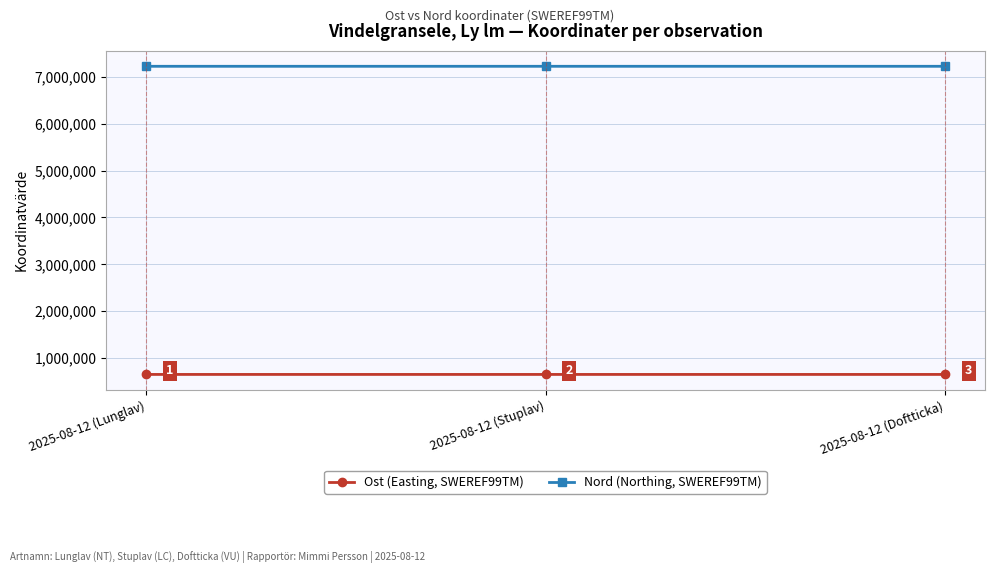

What is the approximate value of Nord (Northing, SWEREF99TM) at 2025-08-12 (Stuplav)?

7225405